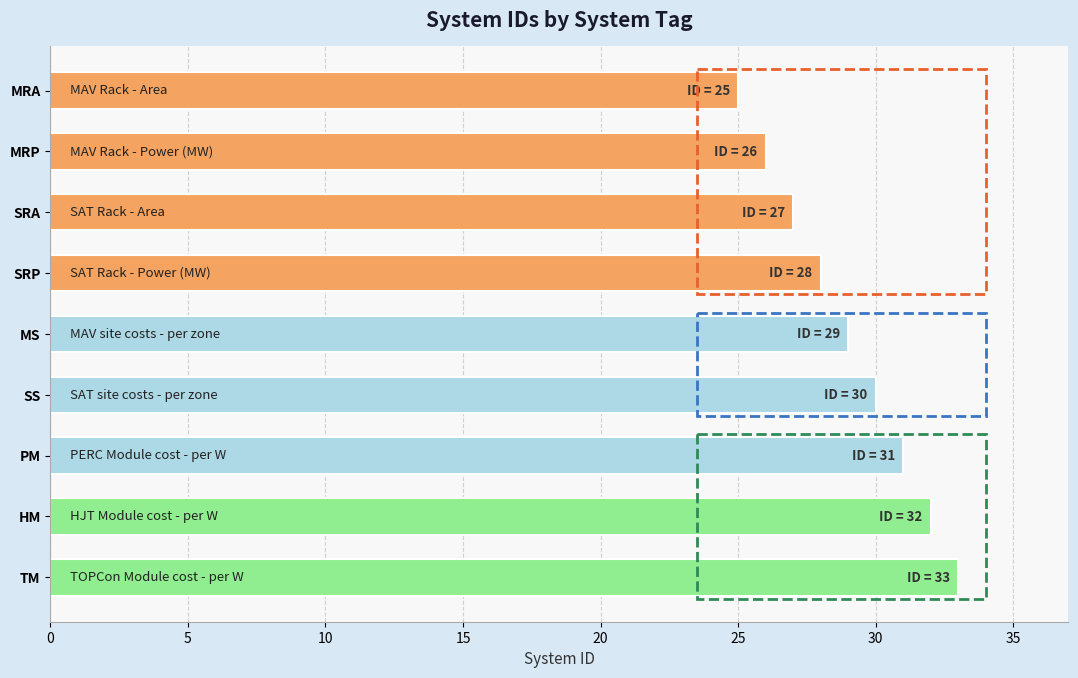

Between SRA and HM, which is larger?

HM